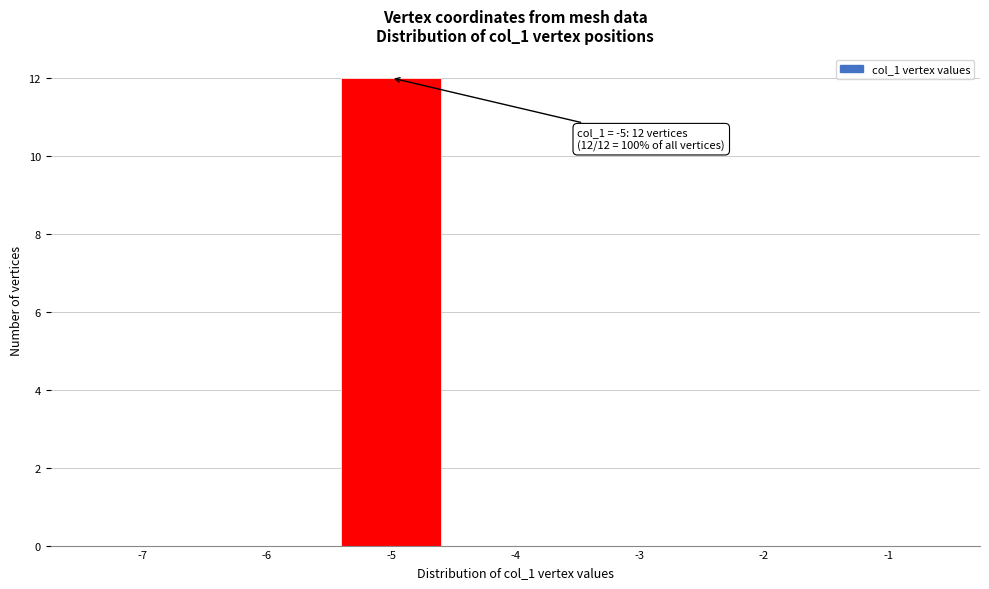

Reading left to right, transcribe all the data shown in this chart.

-7=0	-6=0	-5=12	-4=0	-3=0	-2=0	-1=0